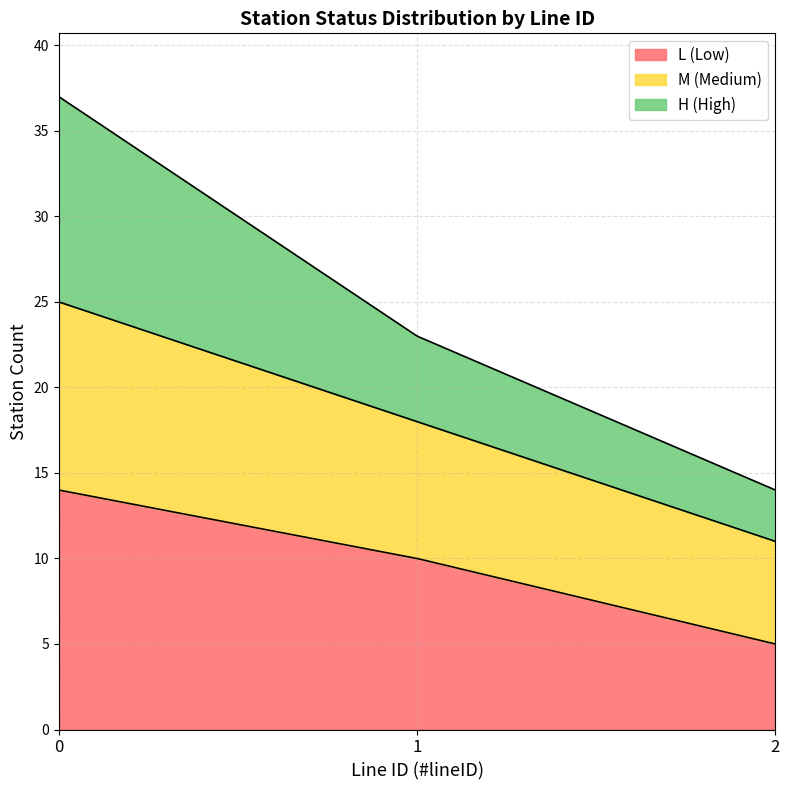

What is the highest value of the L (Low) series?

14.0